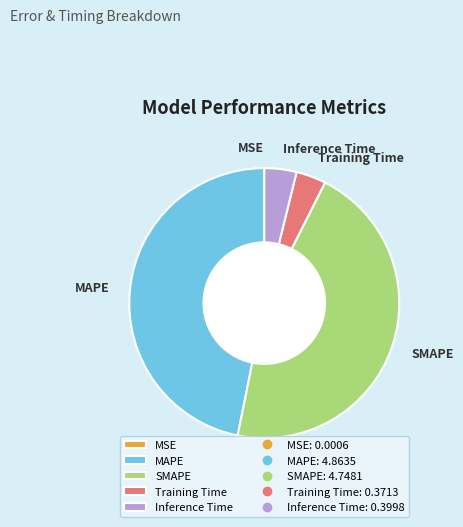

Between Training Time and SMAPE, which is larger?

SMAPE